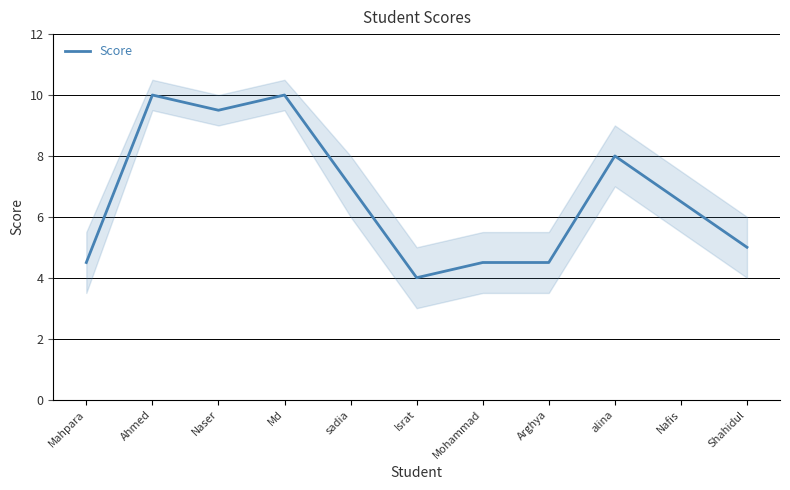

List the labels in order of value, smallest first.

Israt, Mahpara, Mohammad, Arghya, Shahidul, Nafis, sadia, alina, Naser, Ahmed, Md